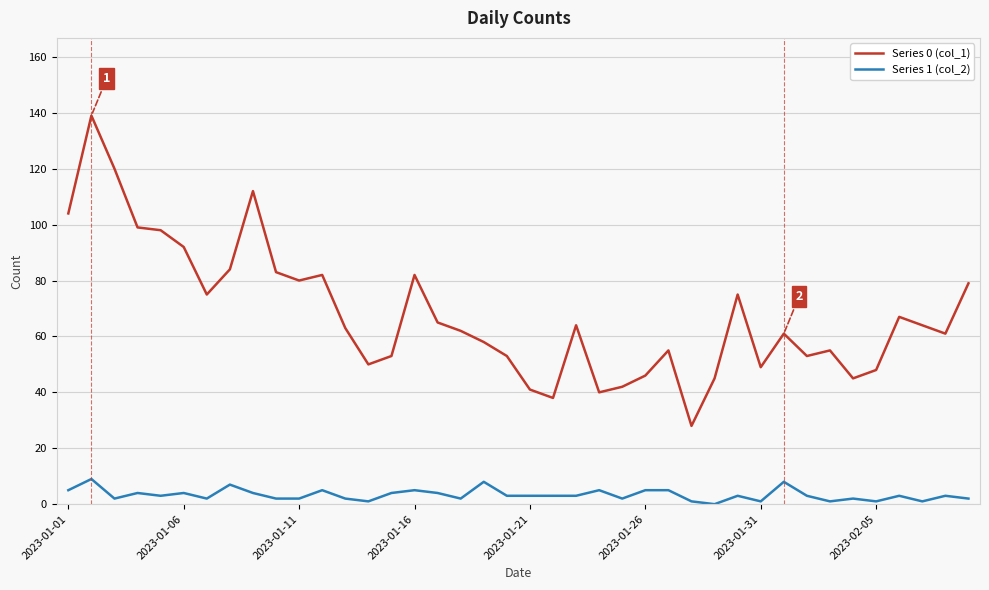

True or false: Series 1 (col_2) and Series 0 (col_1) cross at least once.

False